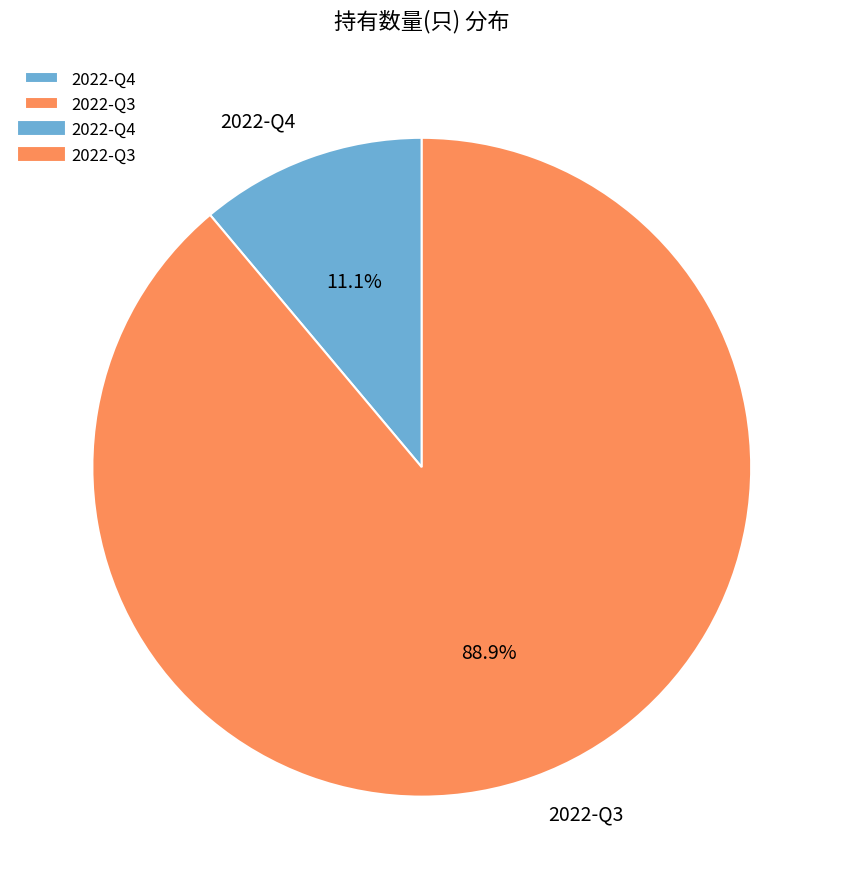

To the nearest percent, what is the average slice percentage?

50%